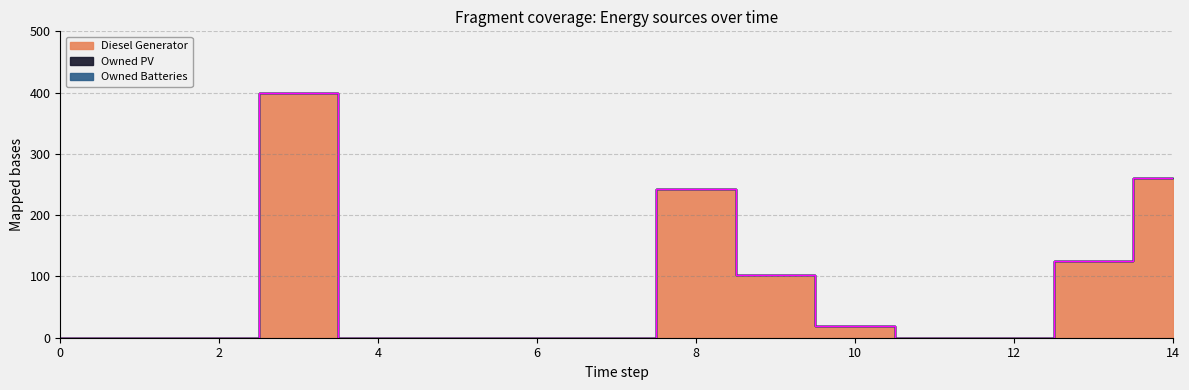

What is the difference between the Diesel Generator values at 6 and 13?

125